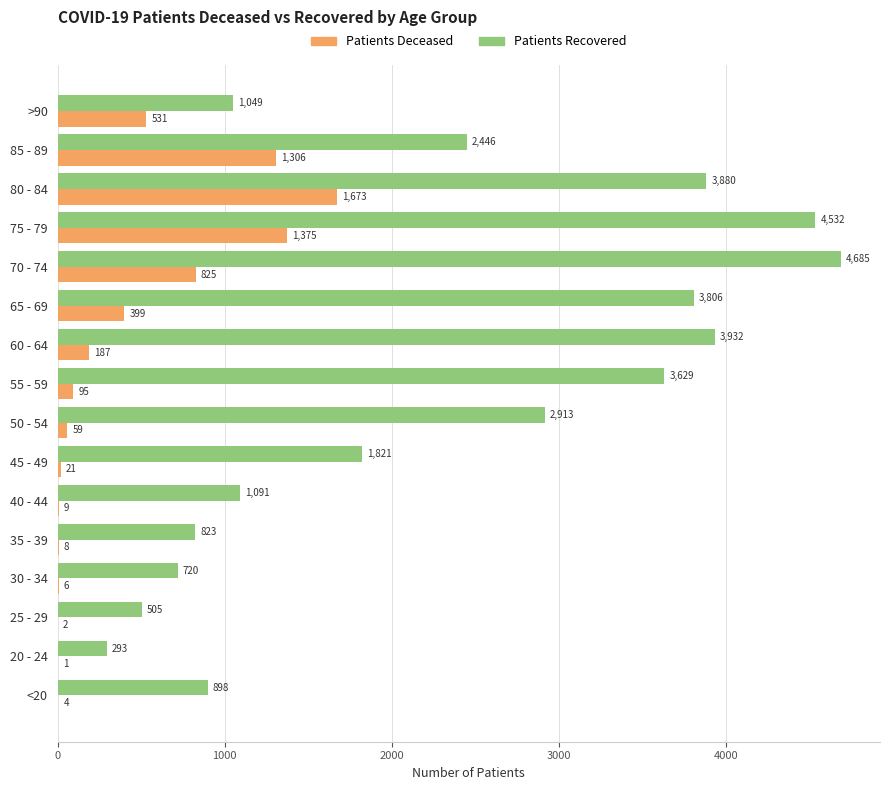

At which category is the sum across all series the highest?

75 - 79